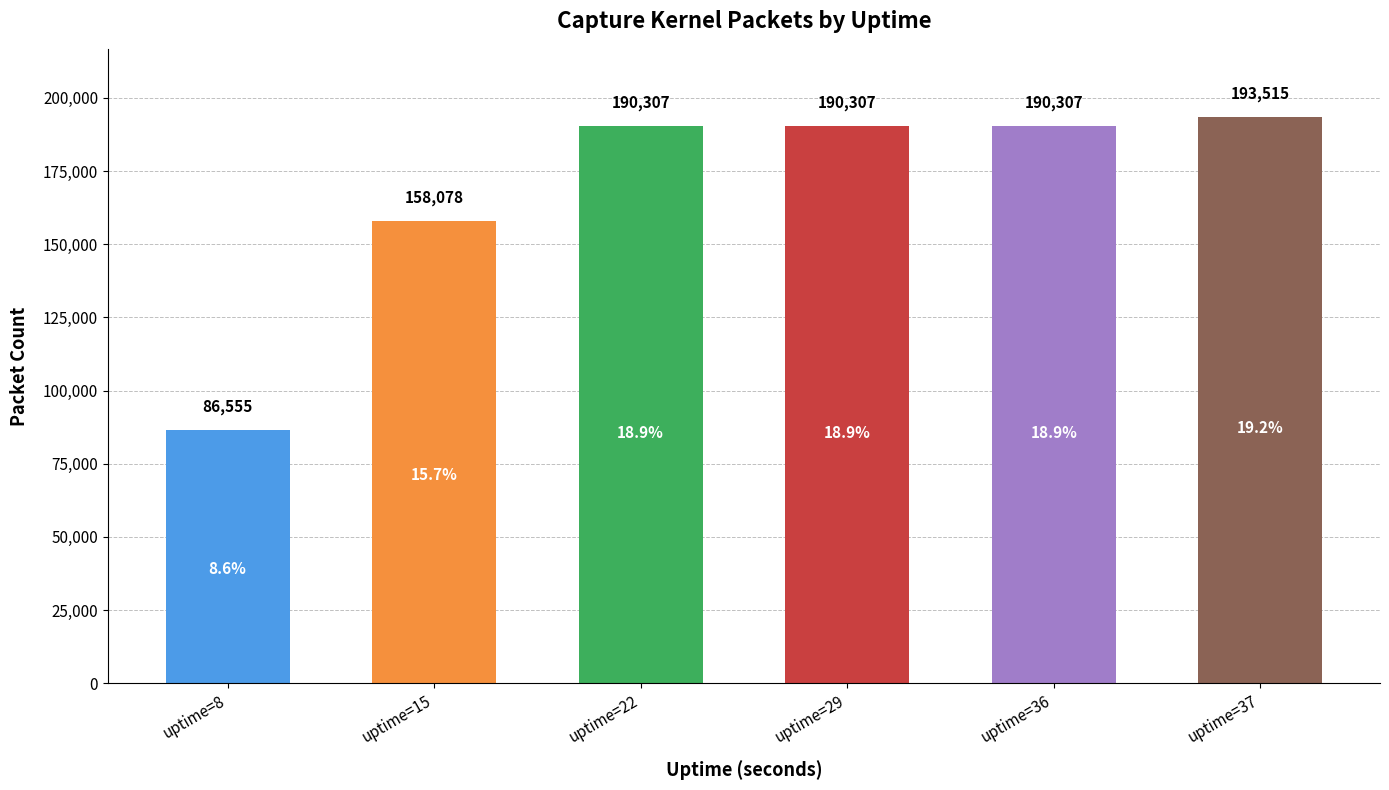

Is it true that the value at uptime=8 is 86555?

True